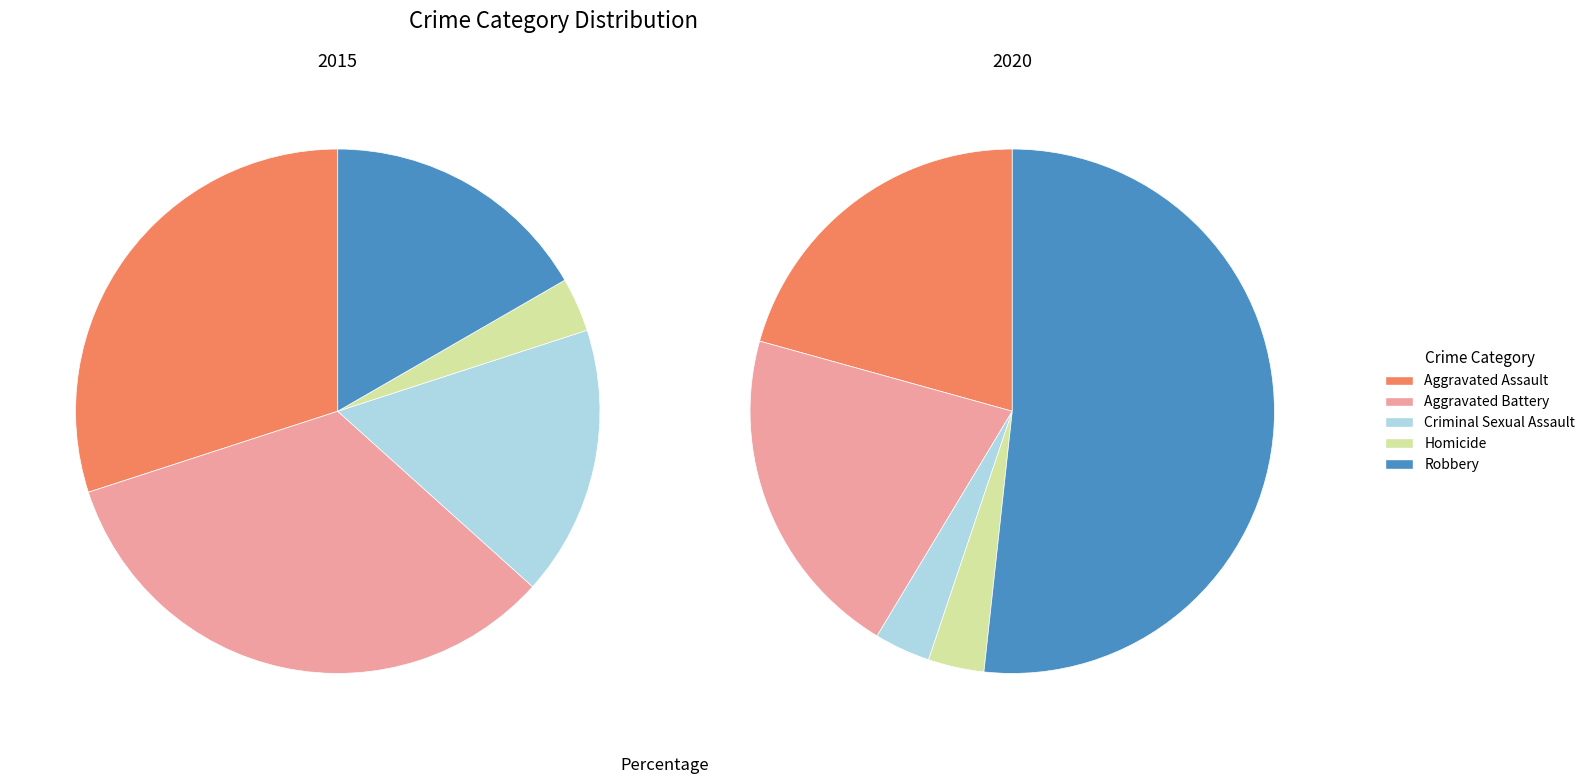

To the nearest percent, what is the combined percentage of Robbery and Aggravated Assault?

47%